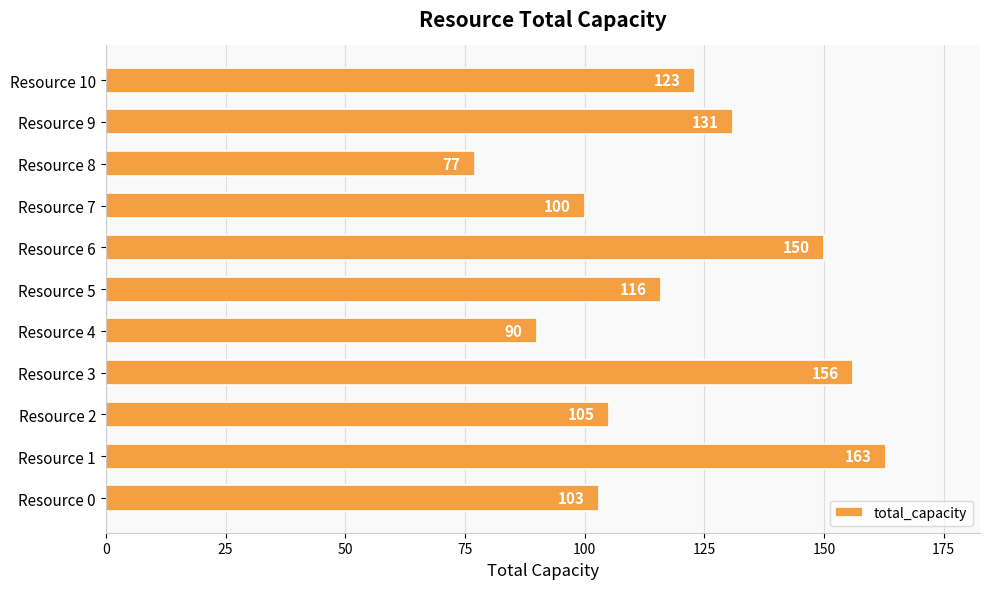

Reading bottom to top, transcribe all the data shown in this chart.

103	163	105	156	90	116	150	100	77	131	123